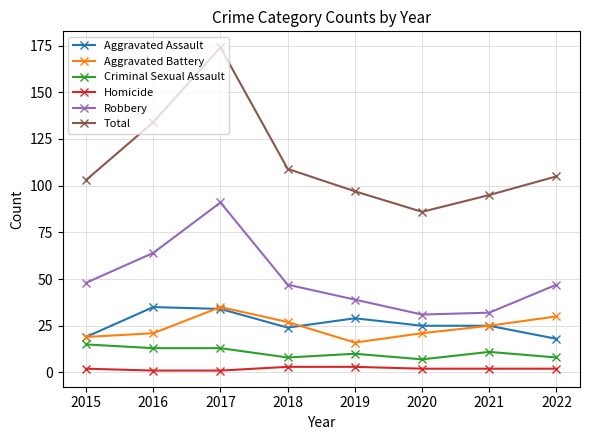

At which label does Total reach its peak?

2017